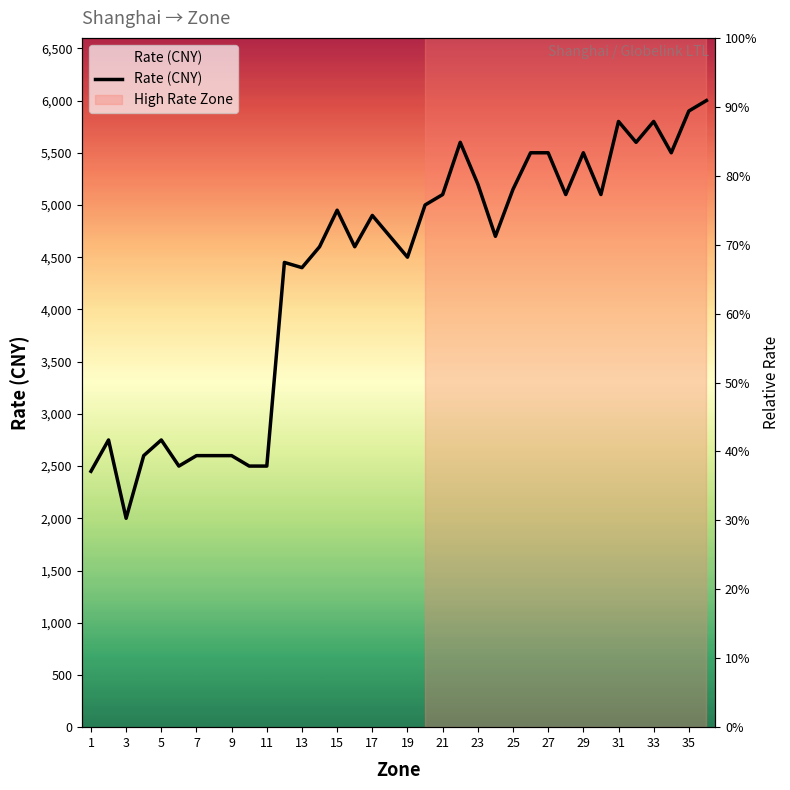

What is the ratio of the value at 29 to the value at 33?

0.9